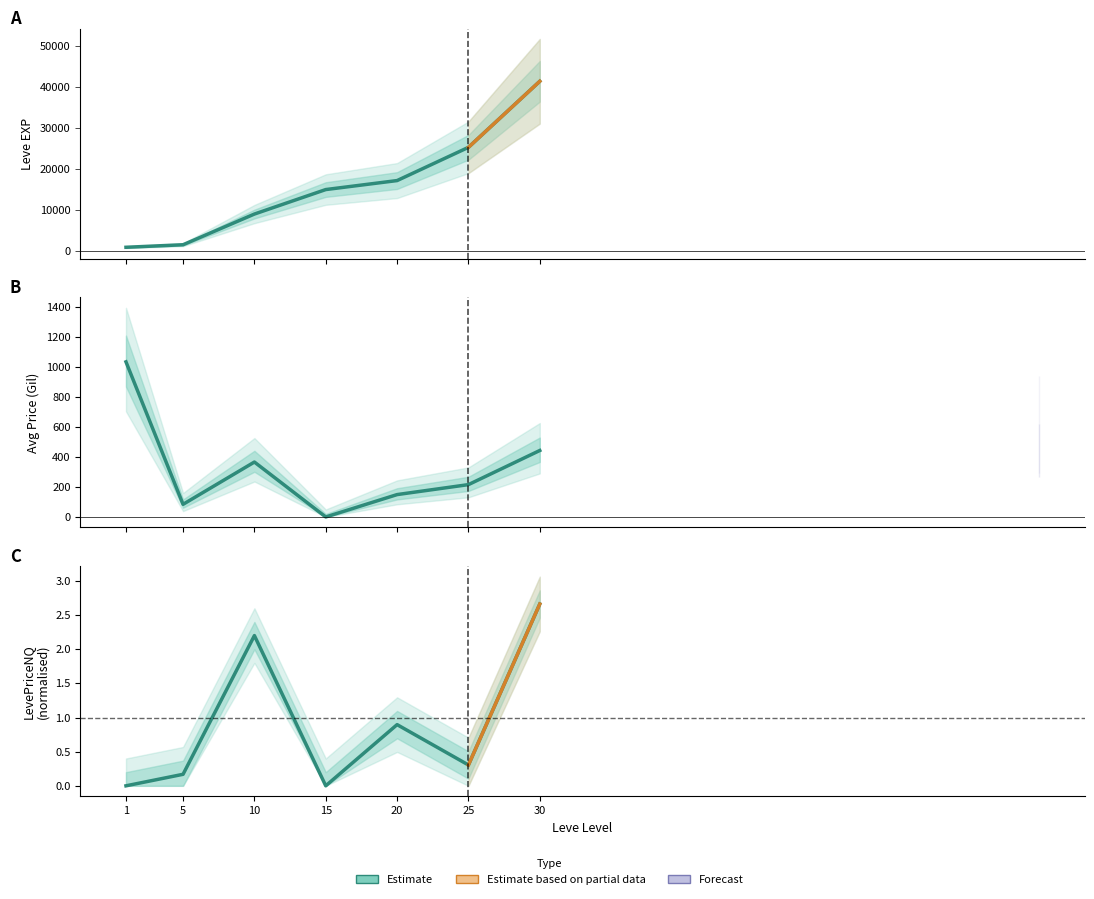

Is it true that LevePriceNQ equals 0.0 at 1?

True